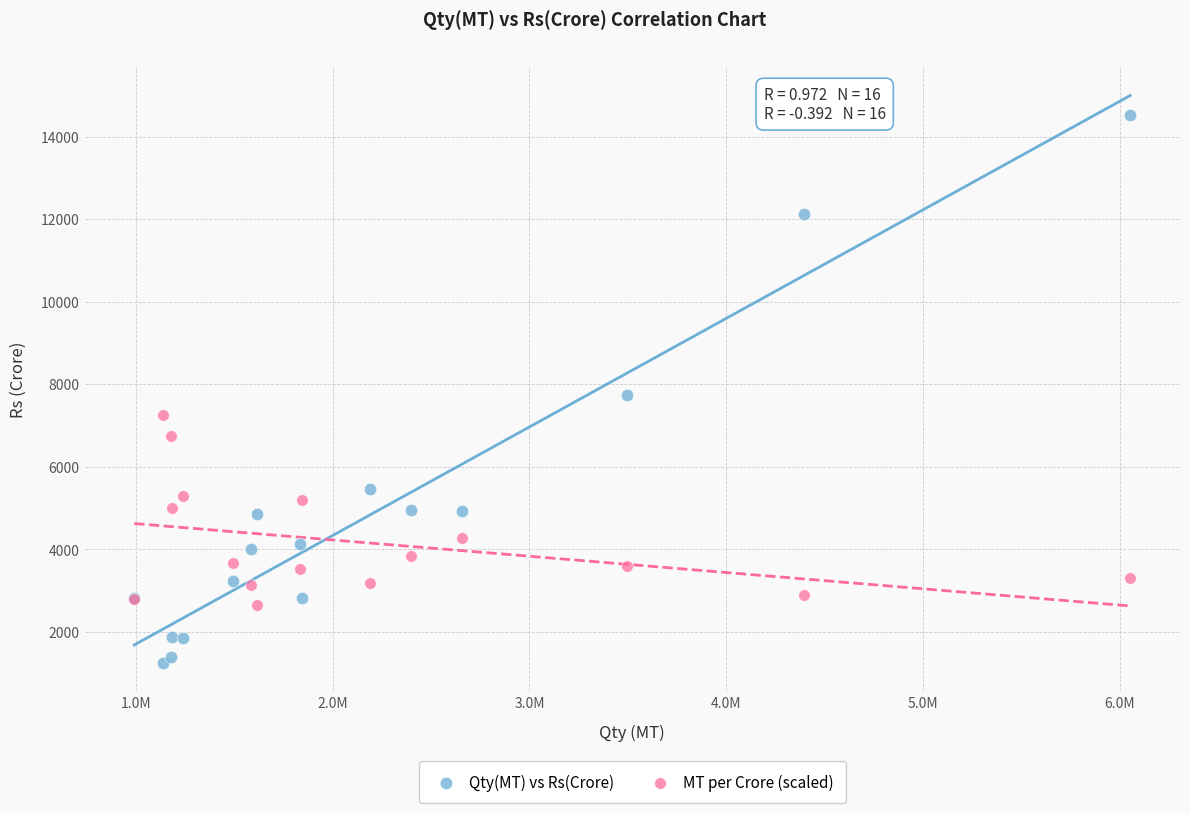

Which series reaches the minimum Y coordinate?

Qty(MT) vs Rs(Crore)